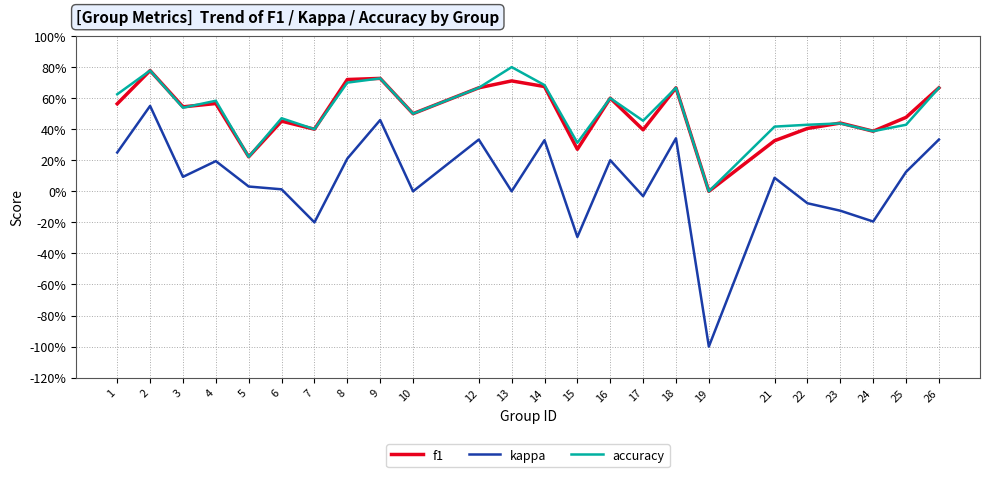

What are all the series names shown in the legend?

f1, kappa, accuracy